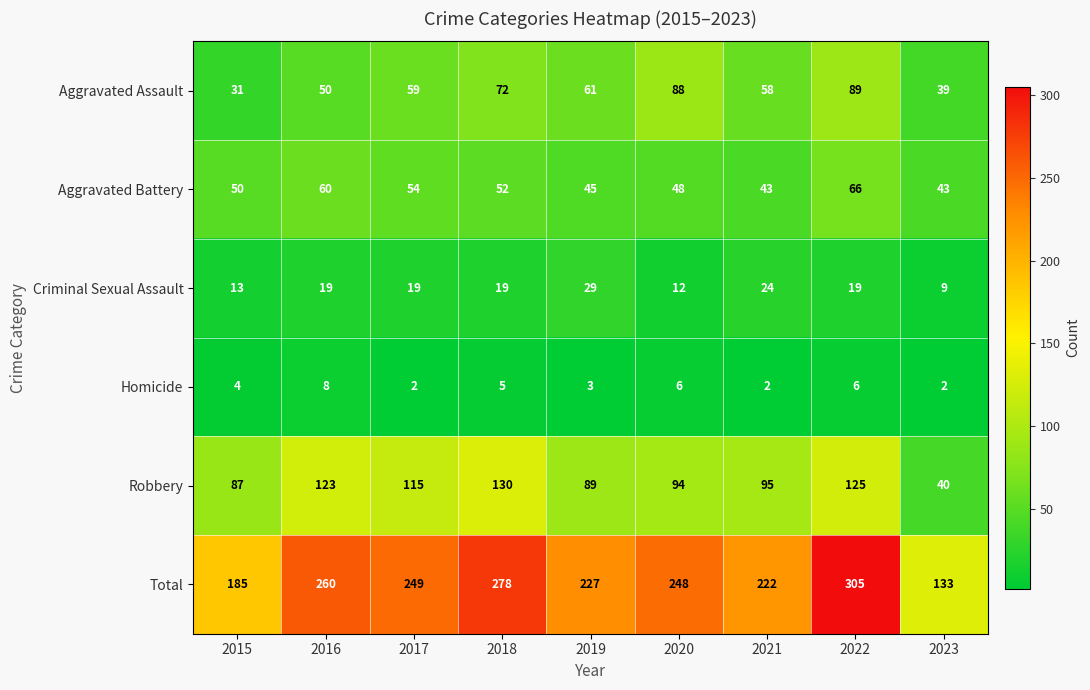

Which series has the widest spread of values?

Total